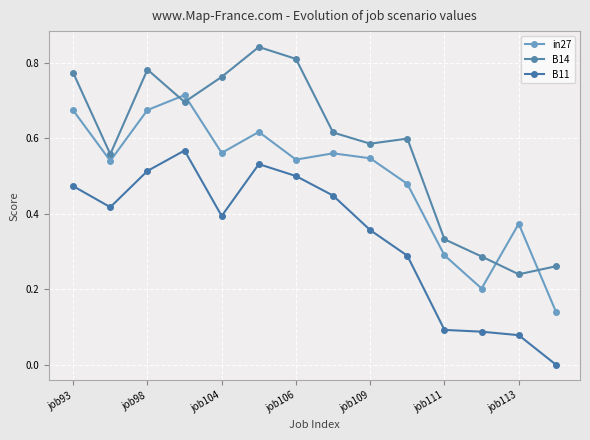

How many categories are shown in the chart?

14